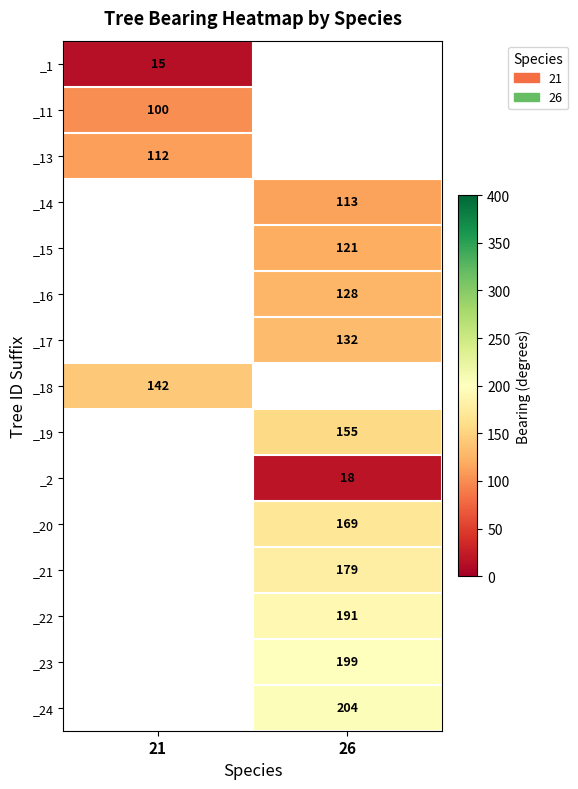

Is it true that _13 equals 112 at 21?

True